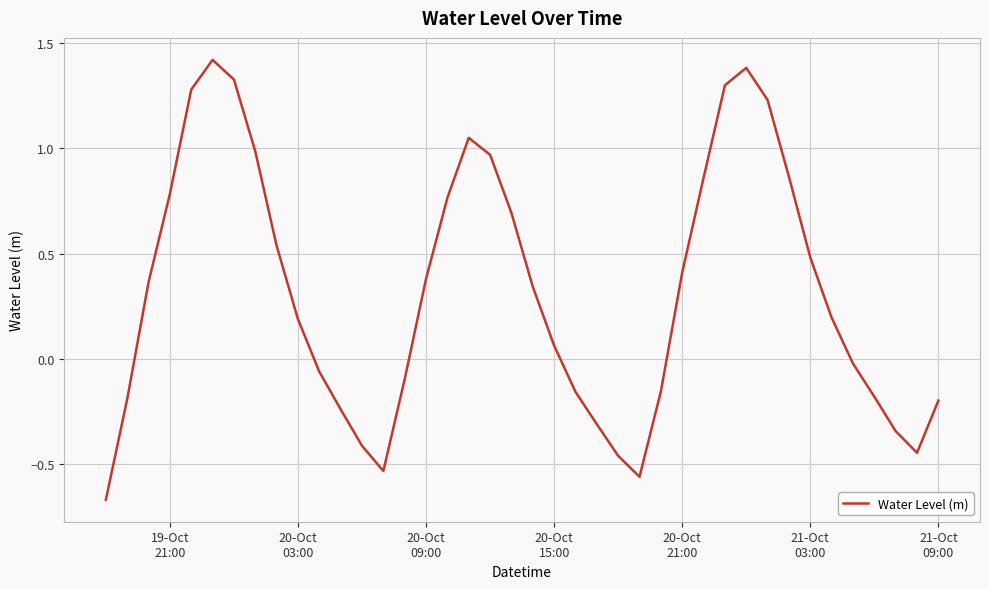

What is the greatest value displayed?

1.4